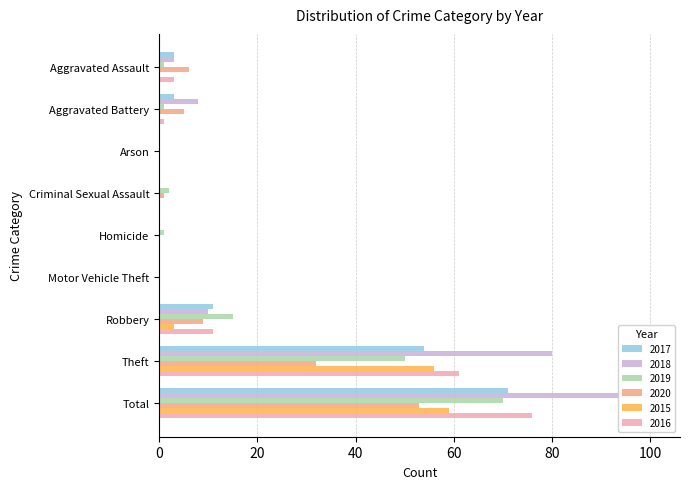

Reading left to right, extract all data points from this chart.

2017: Aggravated Assault=3	Aggravated Battery=3	Arson=0	Criminal Sexual Assault=0	Homicide=0	Motor Vehicle Theft=0	Robbery=11	Theft=54	Total=71
2018: Aggravated Assault=3	Aggravated Battery=8	Arson=0	Criminal Sexual Assault=0	Homicide=0	Motor Vehicle Theft=0	Robbery=10	Theft=80	Total=101
2019: Aggravated Assault=1	Aggravated Battery=1	Arson=0	Criminal Sexual Assault=2	Homicide=1	Motor Vehicle Theft=0	Robbery=15	Theft=50	Total=70
2020: Aggravated Assault=6	Aggravated Battery=5	Arson=0	Criminal Sexual Assault=1	Homicide=0	Motor Vehicle Theft=0	Robbery=9	Theft=32	Total=53
2015: Aggravated Assault=0	Aggravated Battery=0	Arson=0	Criminal Sexual Assault=0	Homicide=0	Motor Vehicle Theft=0	Robbery=3	Theft=56	Total=59
2016: Aggravated Assault=3	Aggravated Battery=1	Arson=0	Criminal Sexual Assault=0	Homicide=0	Motor Vehicle Theft=0	Robbery=11	Theft=61	Total=76